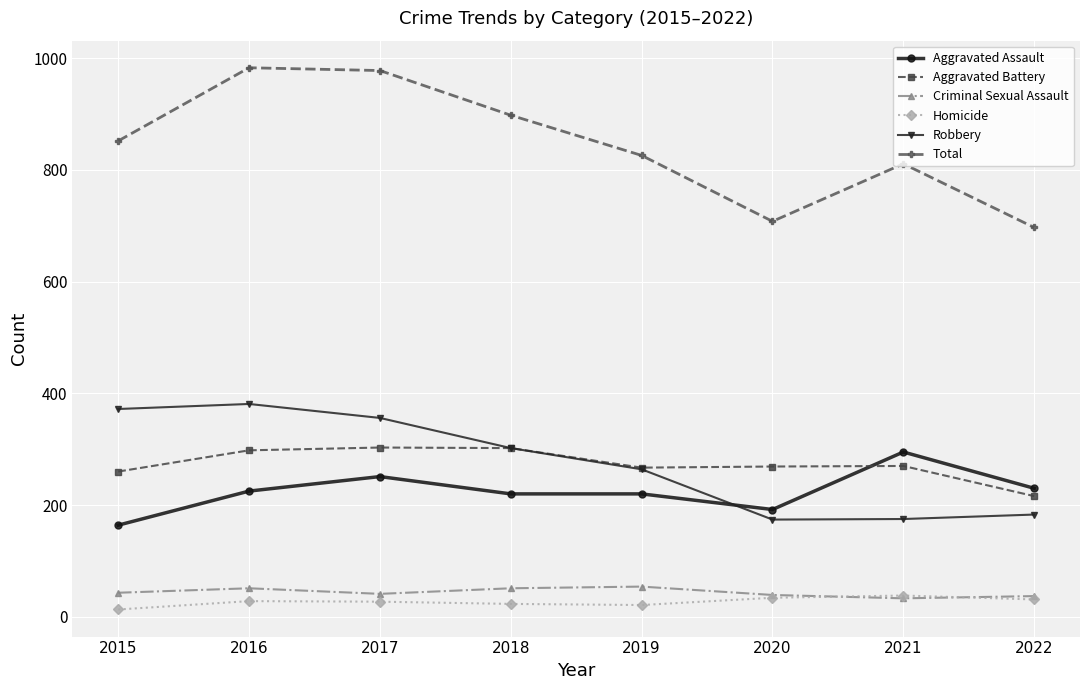

In Aggravated Battery, how many points are lower than both neighbors (excluding endpoints)?

1